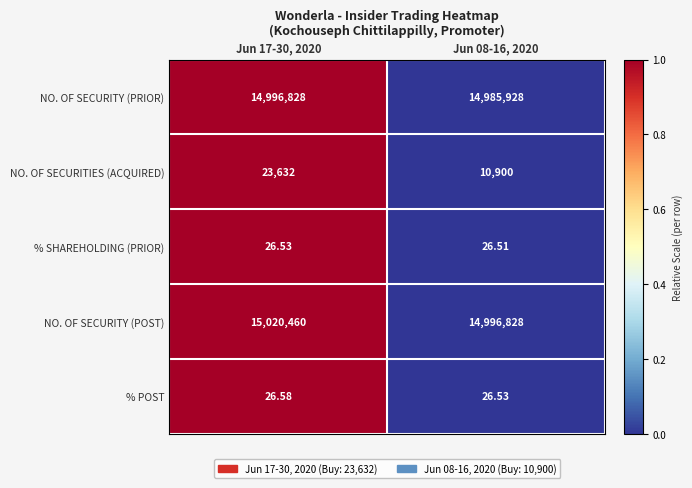

Which series has the widest spread of values?

NO. OF SECURITY (POST)